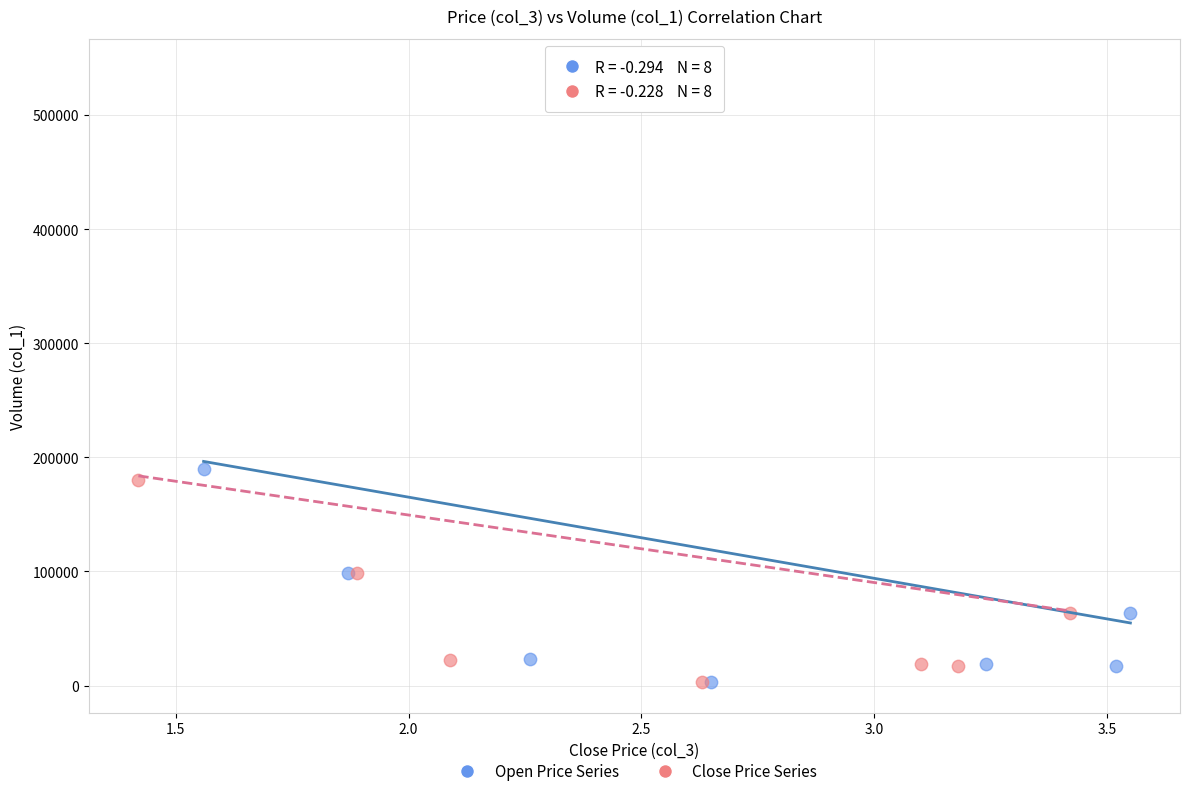

Which series has the largest Y range (max minus min)?

Close Price Series